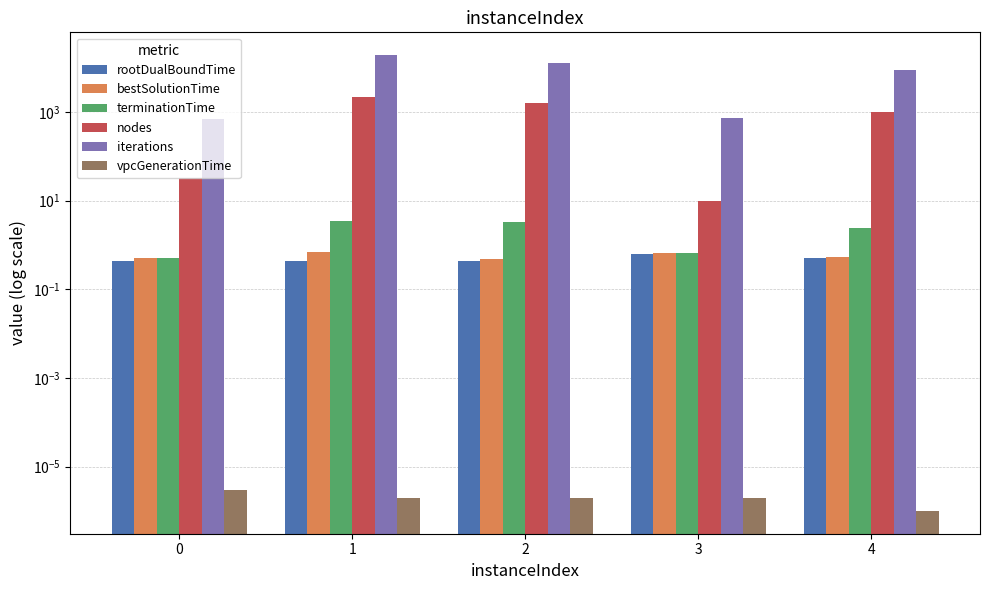

Between 3 and 4, which is larger?

3